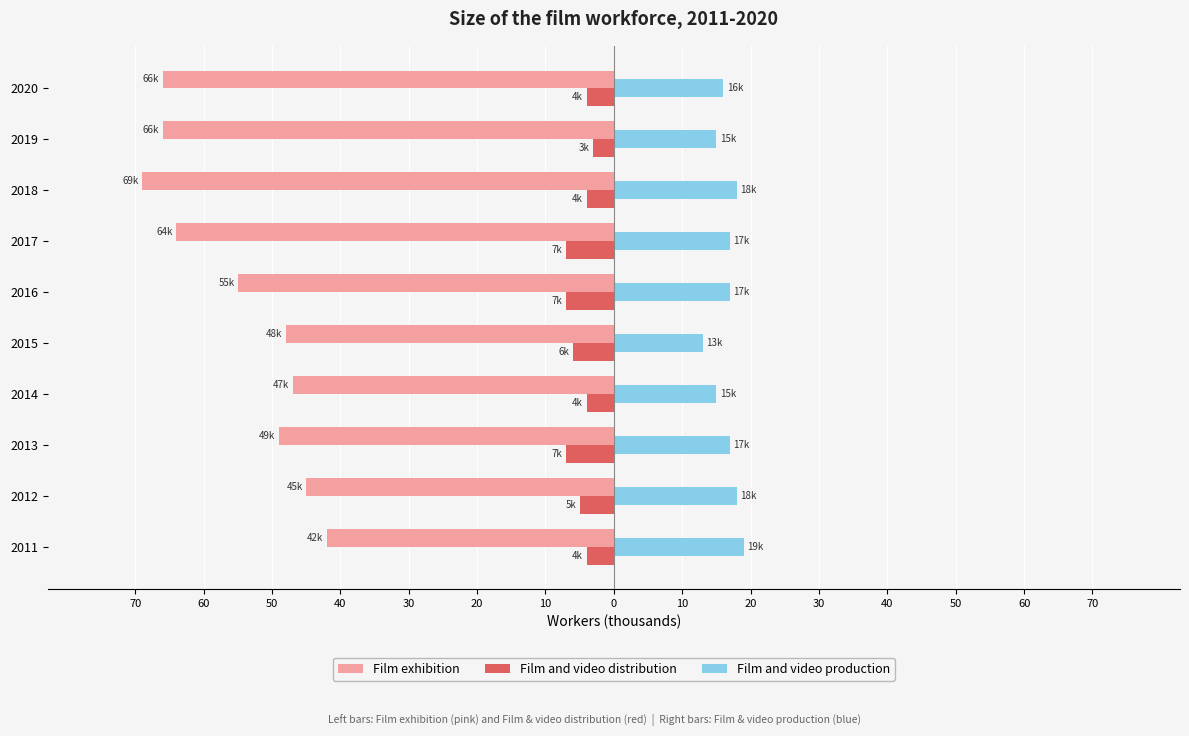

Which series has the widest spread of values?

Film exhibition